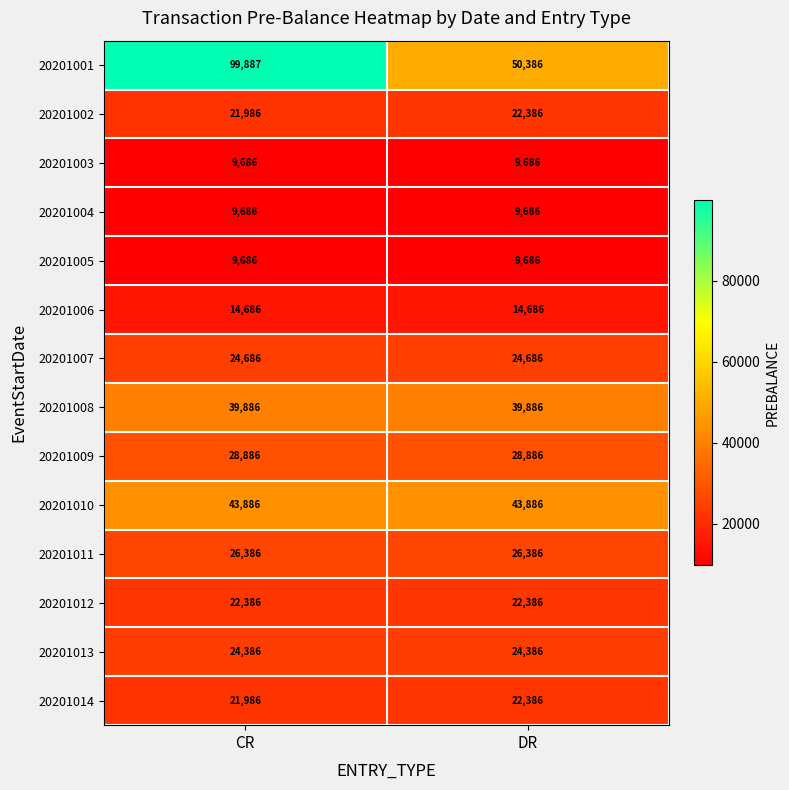

Which series has the largest total across all categories?

20201001